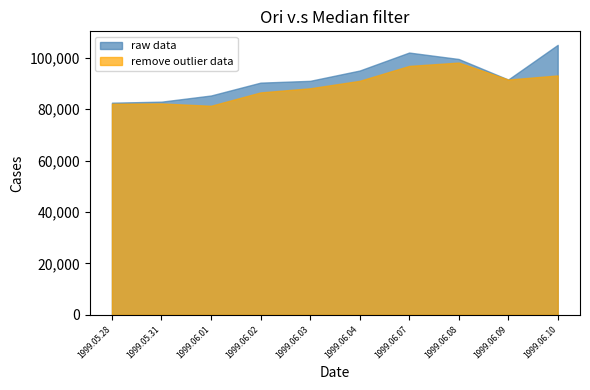

Rank the series at 1999.06.02 from highest to lowest value.

raw data, remove outlier data